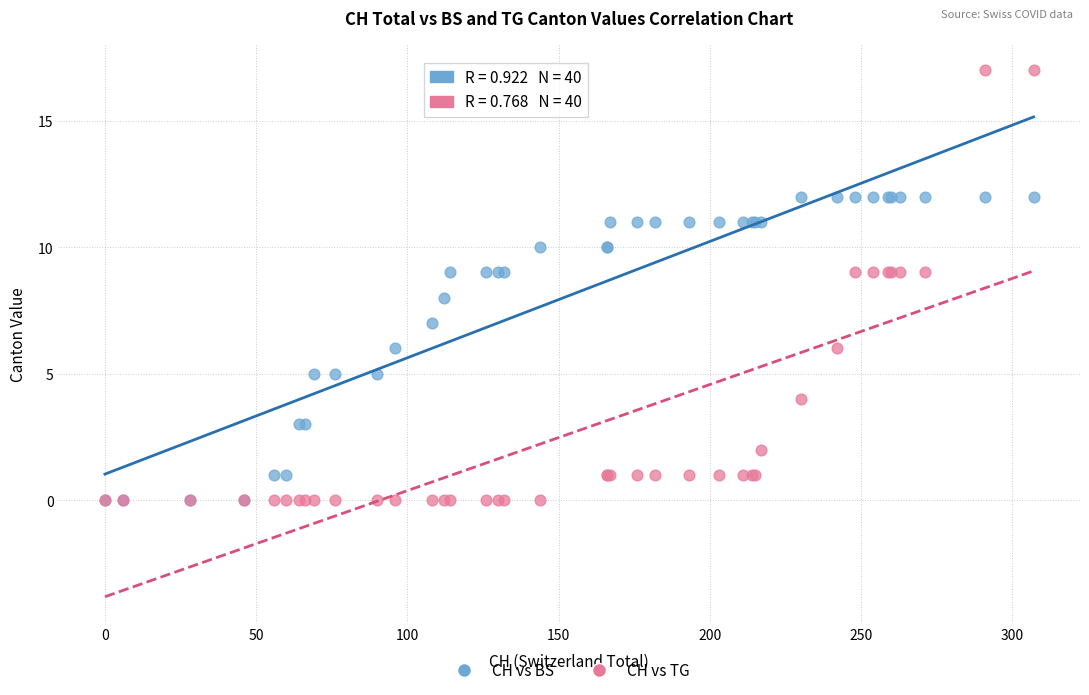

Which series has the widest spread of Y values?

CH vs TG